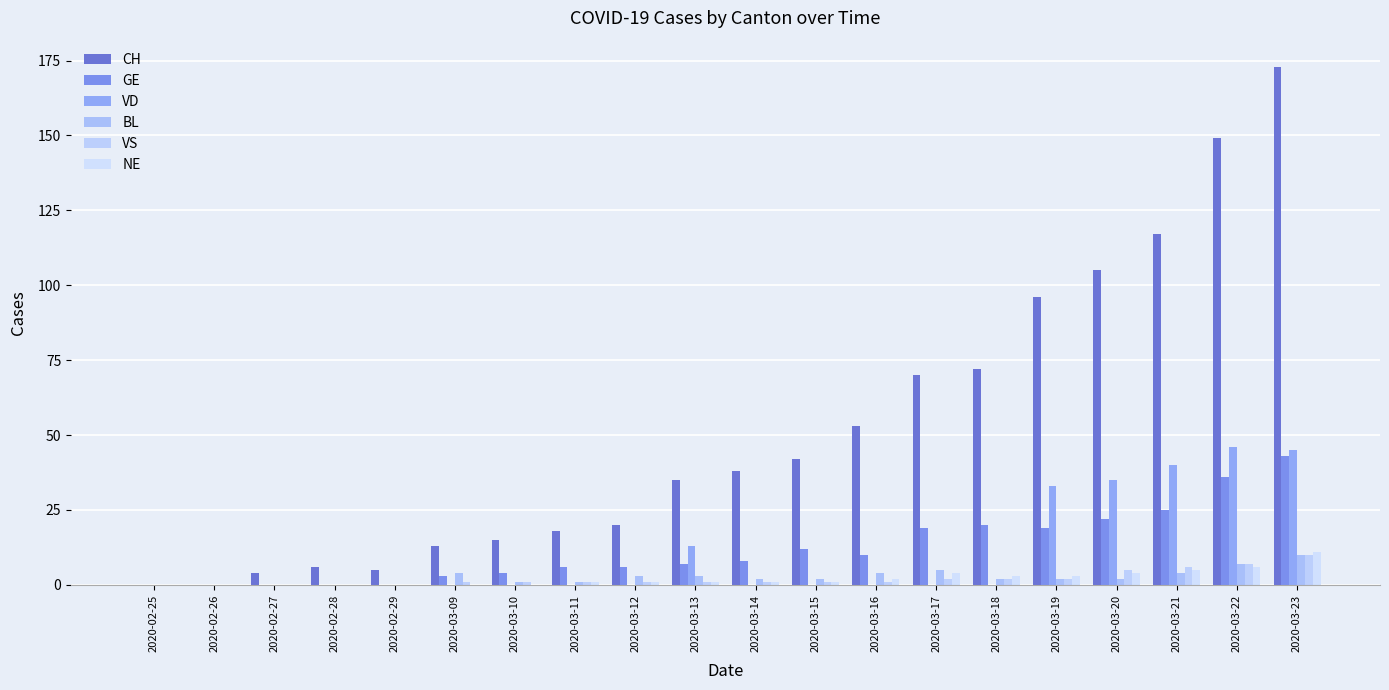

What is the difference between the maximum and minimum values in the GE series?

43